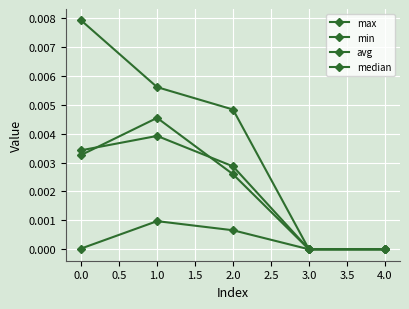

True or false: min and avg intersect in this chart.

False